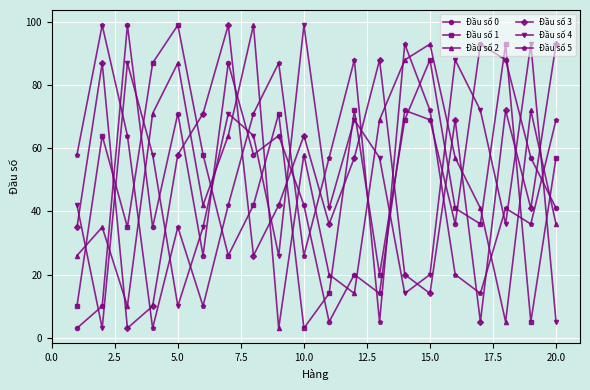

Is this an area chart (filled region under the line)?

No